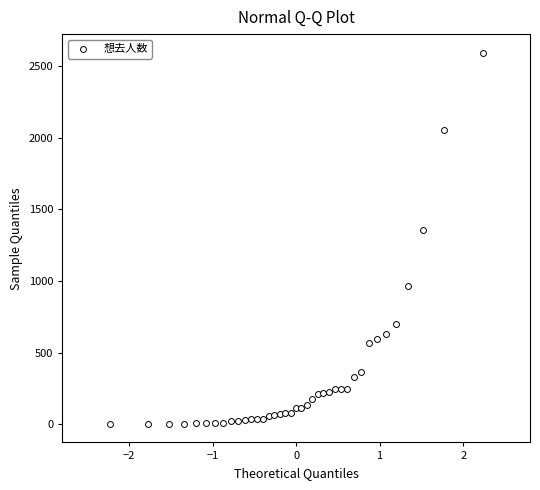

What Y value in the scatter plot is closest to 1298?

1353